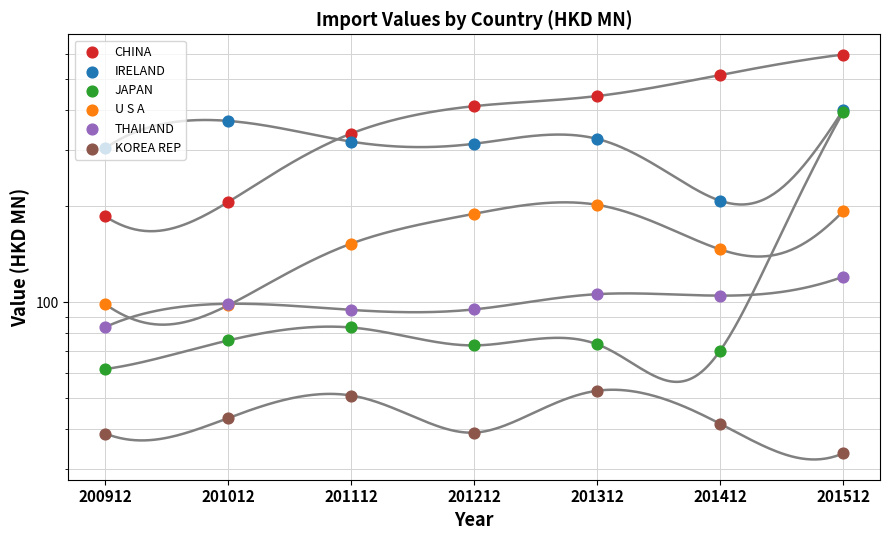

What are all the series names shown in the legend?

CHINA, IRELAND, JAPAN, U S A, THAILAND, KOREA REP